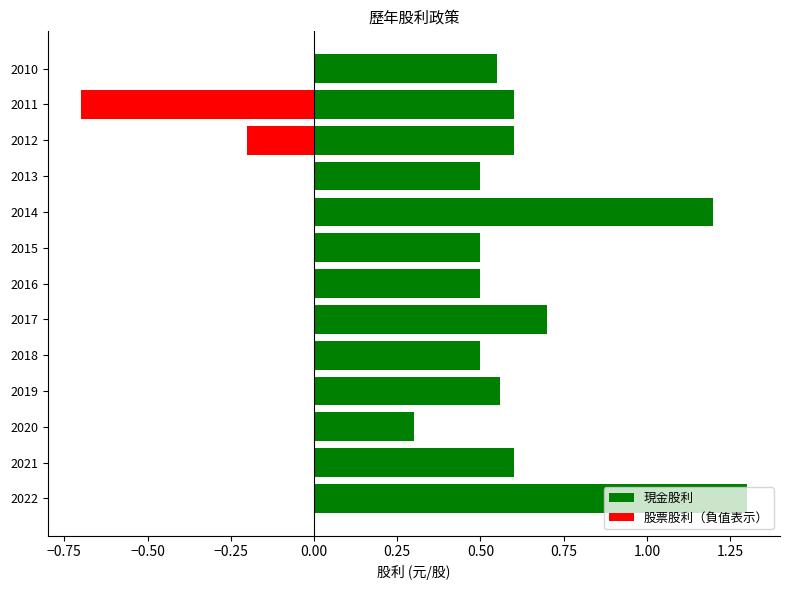

Count the 股票股利 values in the range 0 to 1.

13